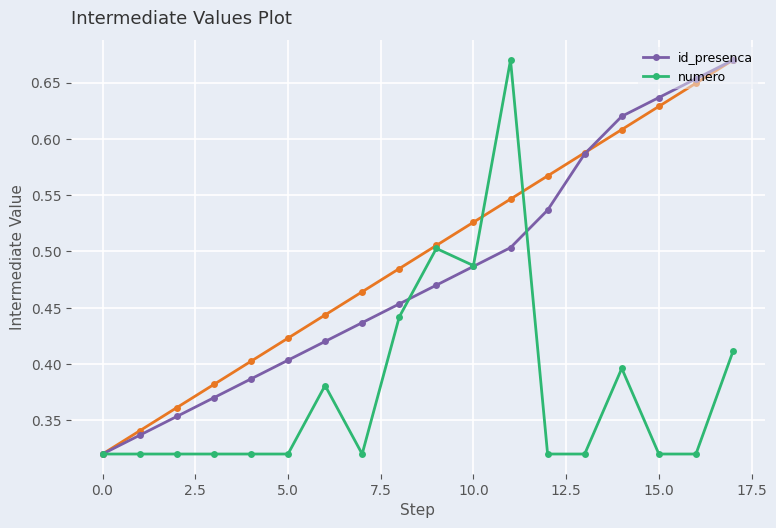

What is the difference between the maximum and second lowest values in the numero series?

0.3